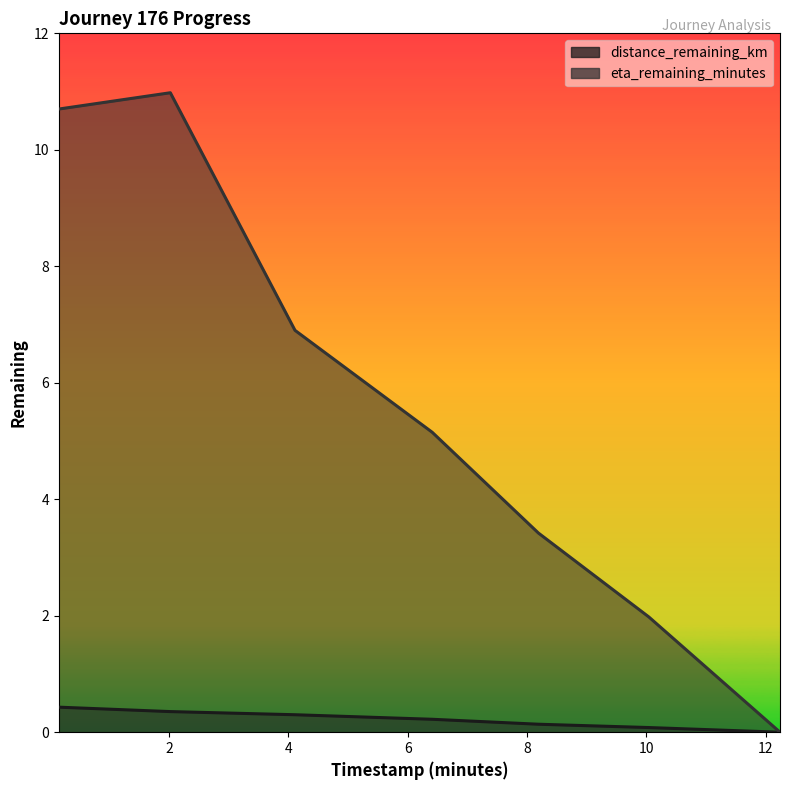

True or false: eta_remaining_minutes and distance_remaining_km cross at least once.

False